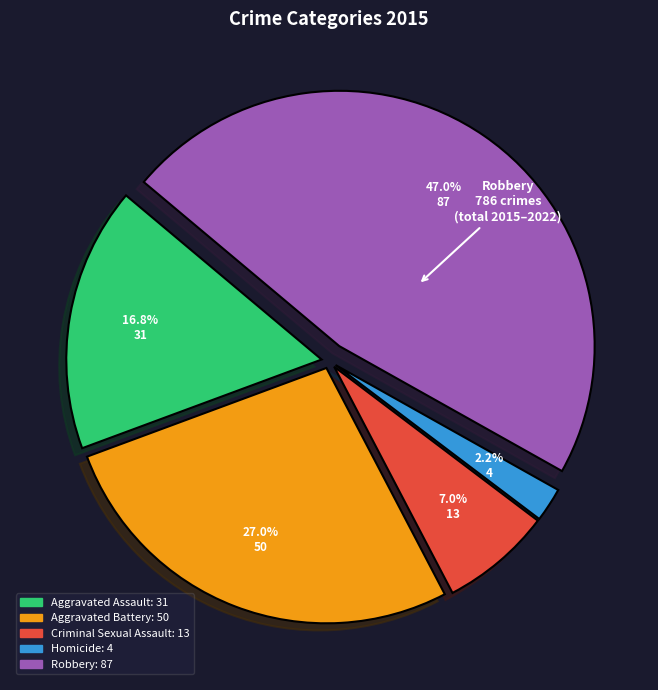

Which slice is the smallest?

Homicide